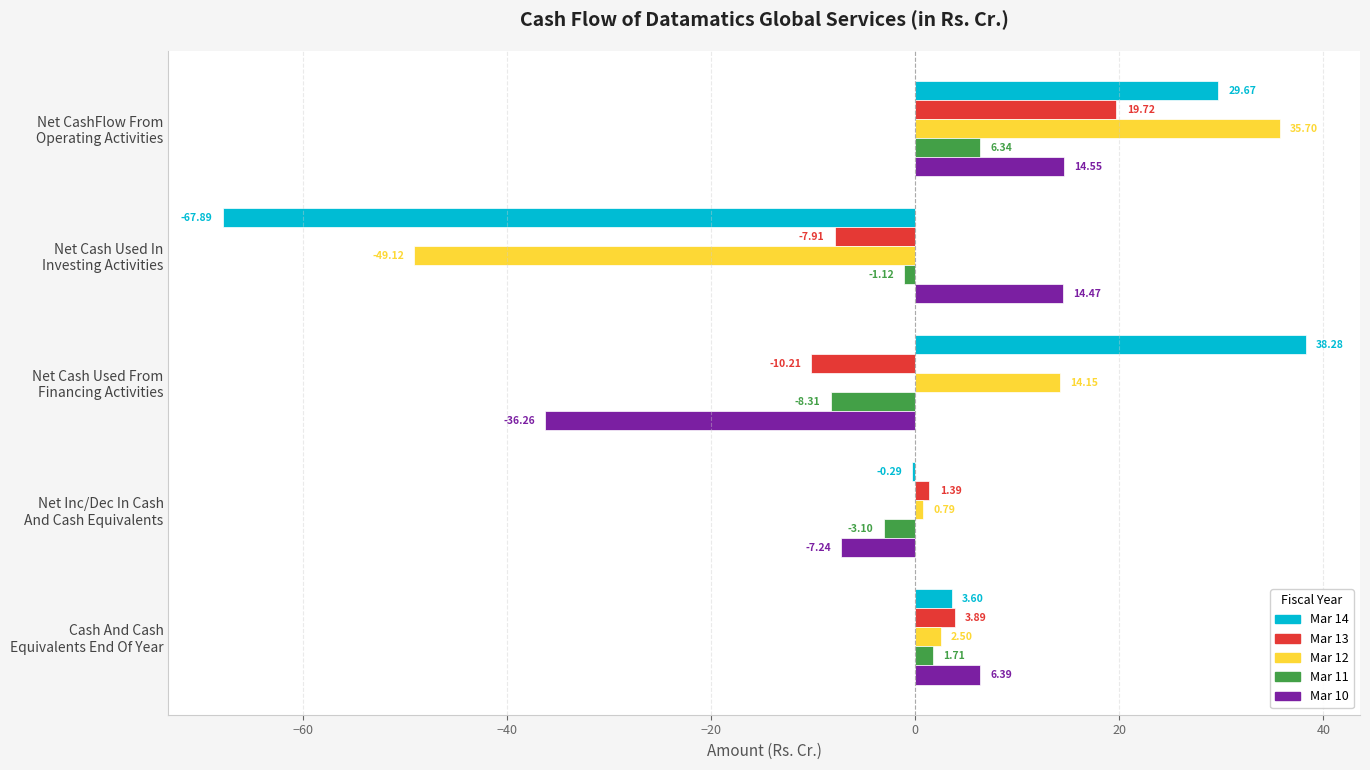

What are all the series names shown in the legend?

Mar 14, Mar 13, Mar 12, Mar 11, Mar 10